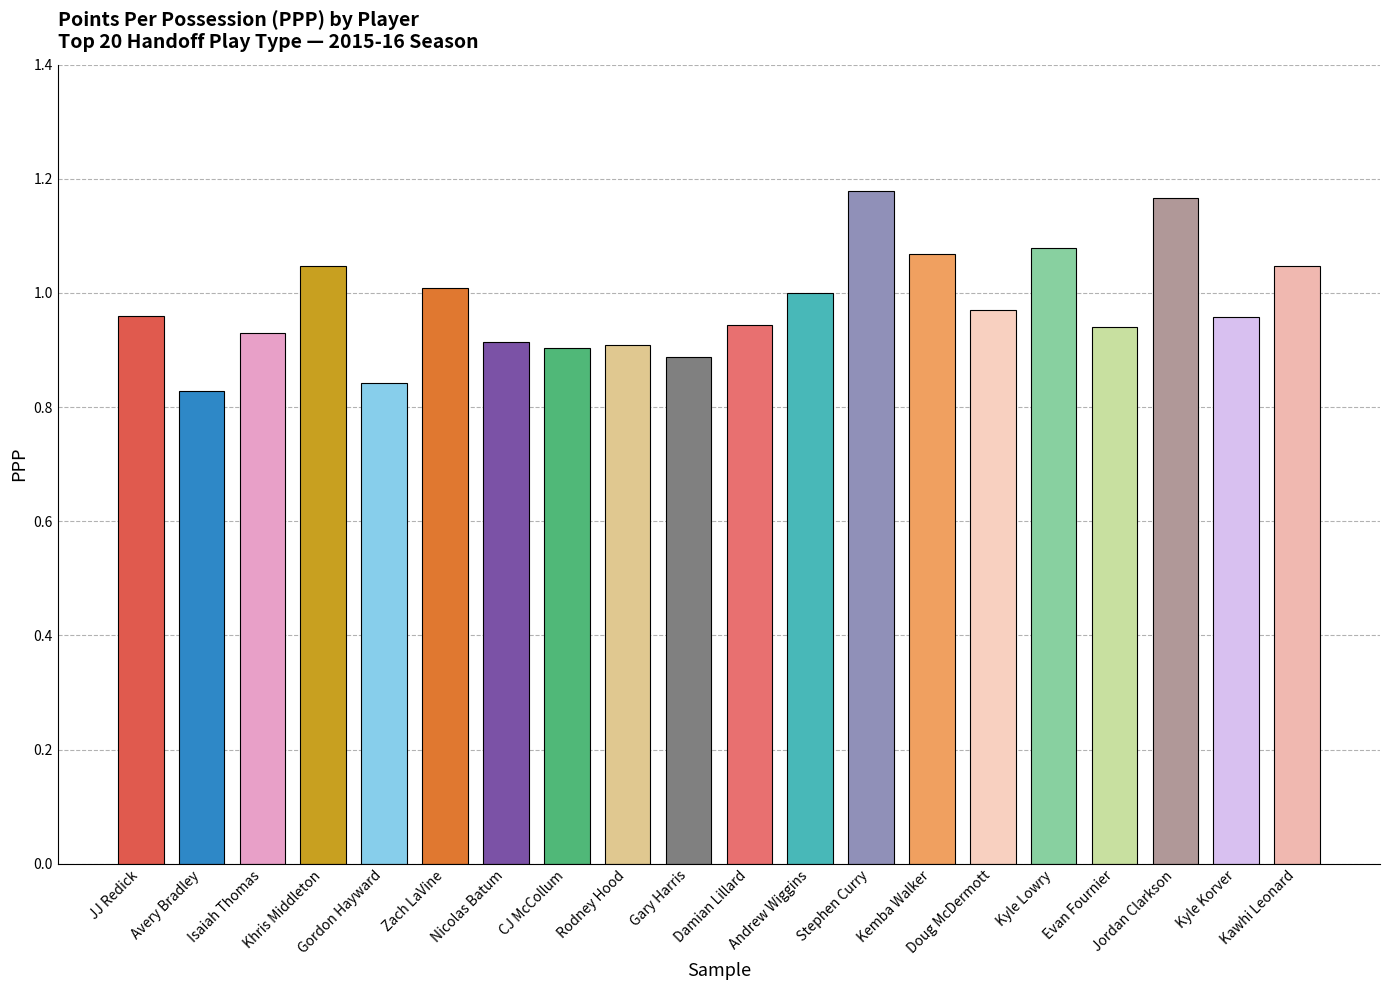

Between Zach LaVine and Jordan Clarkson, which is larger?

Jordan Clarkson